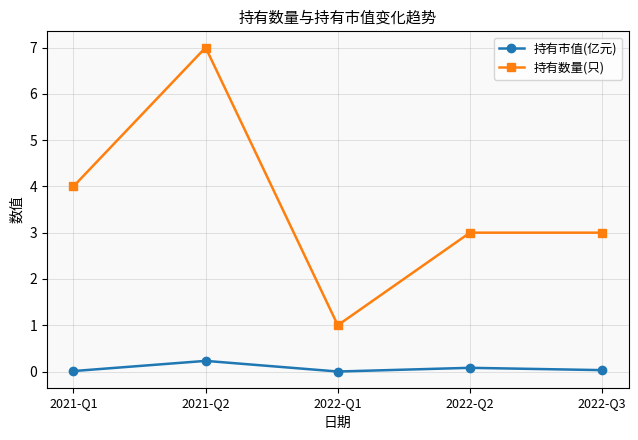

What is the value of the 持有数量(只) point at the 5th from the left?

3.0